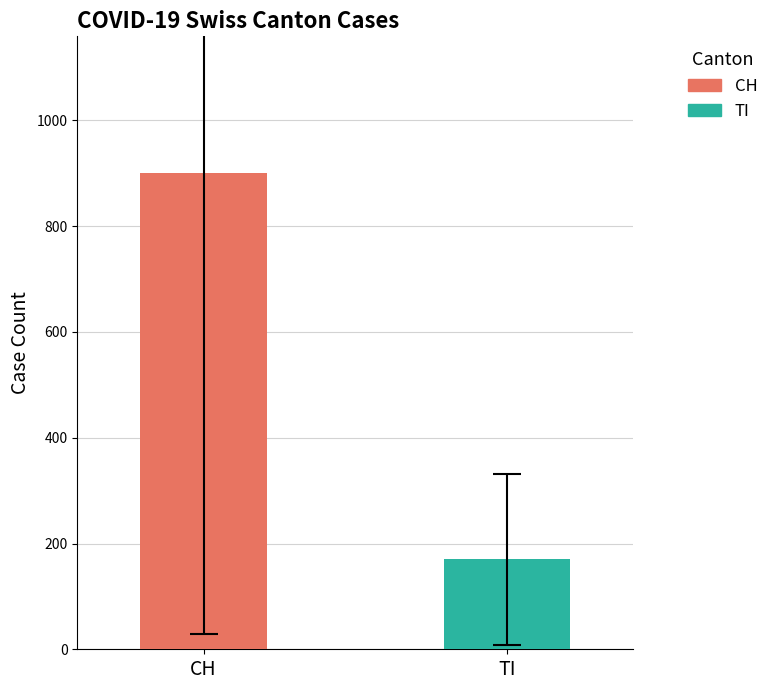

What is the greatest value displayed?

900.8